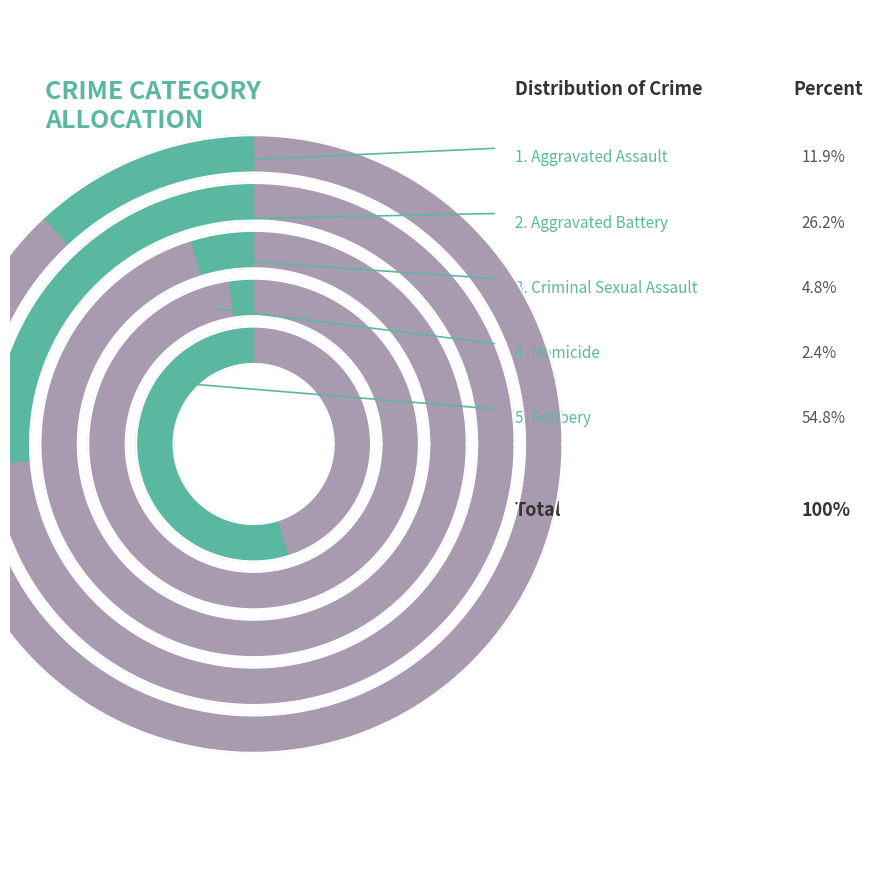

Is it true that Aggravated Assault is 1% of the pie?

False